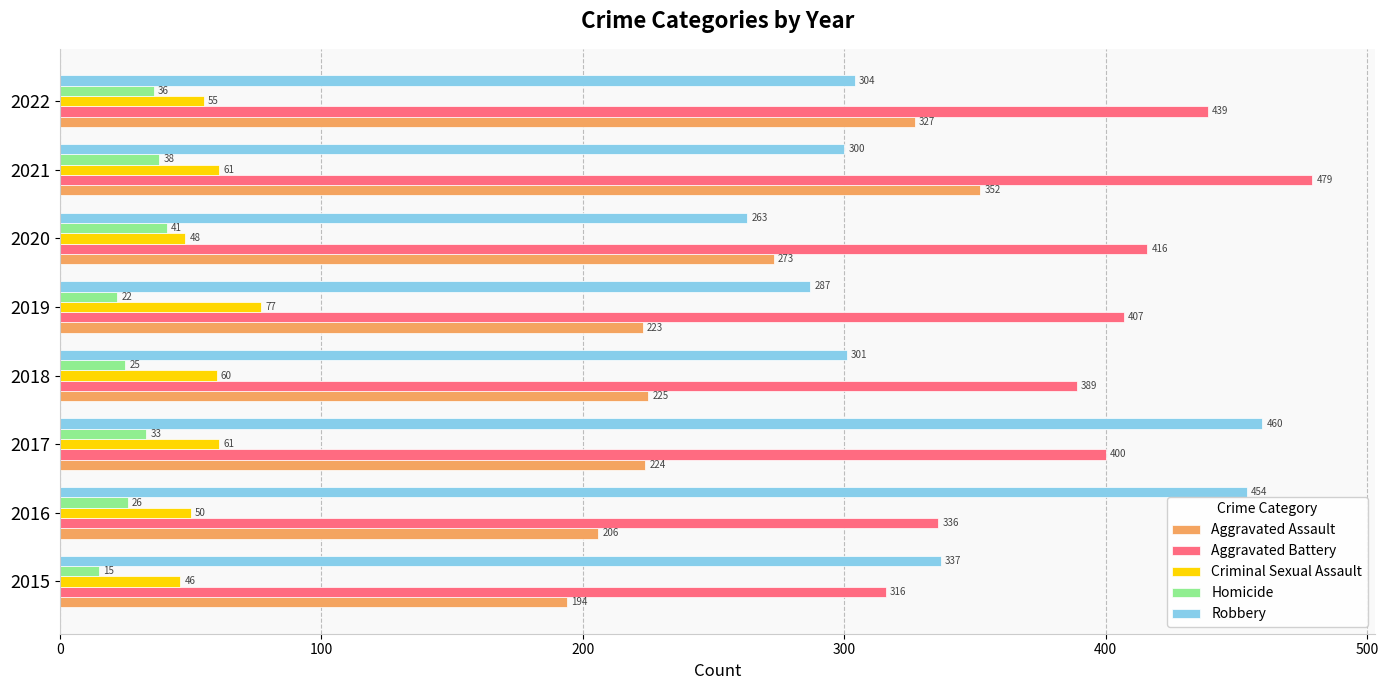

True or false: Robbery has a value of 259 at 2016.

False